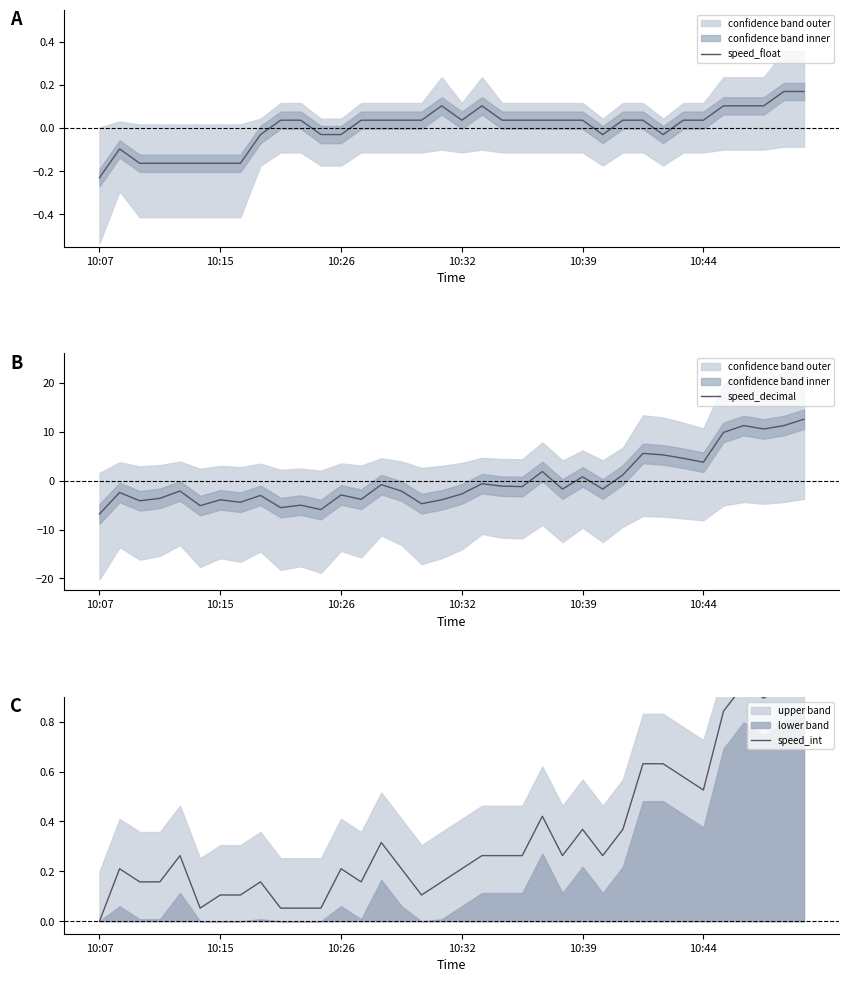

What is the maximum value for speed_decimal?

12.6